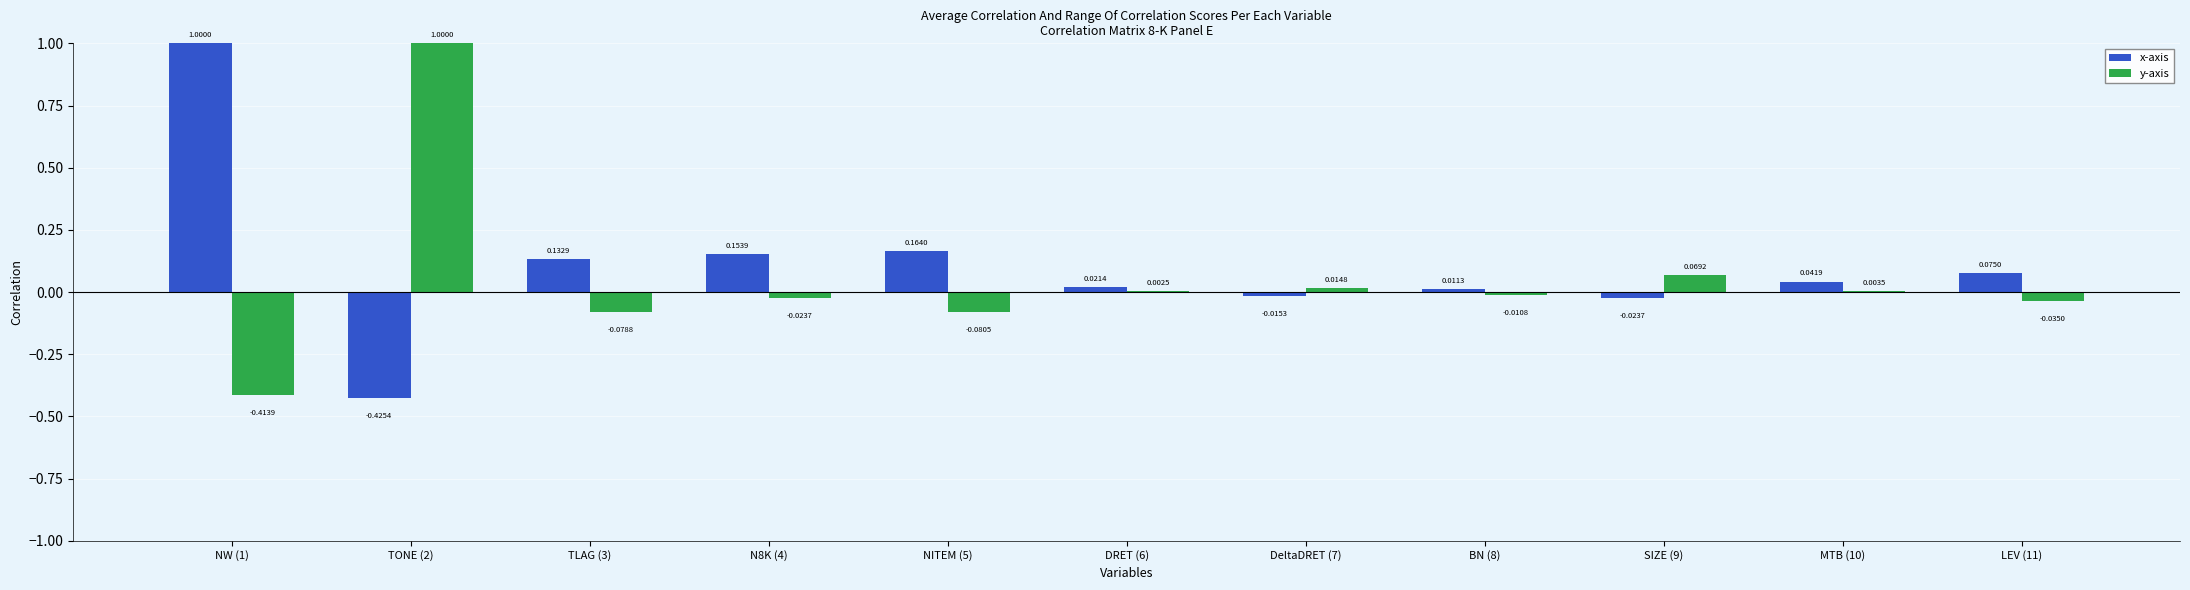

Which series has the largest total across all categories?

x-axis